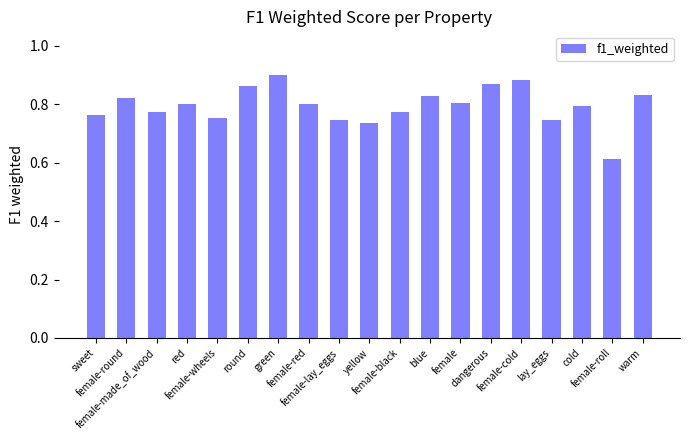

What is the difference between the maximum and minimum values?

0.3